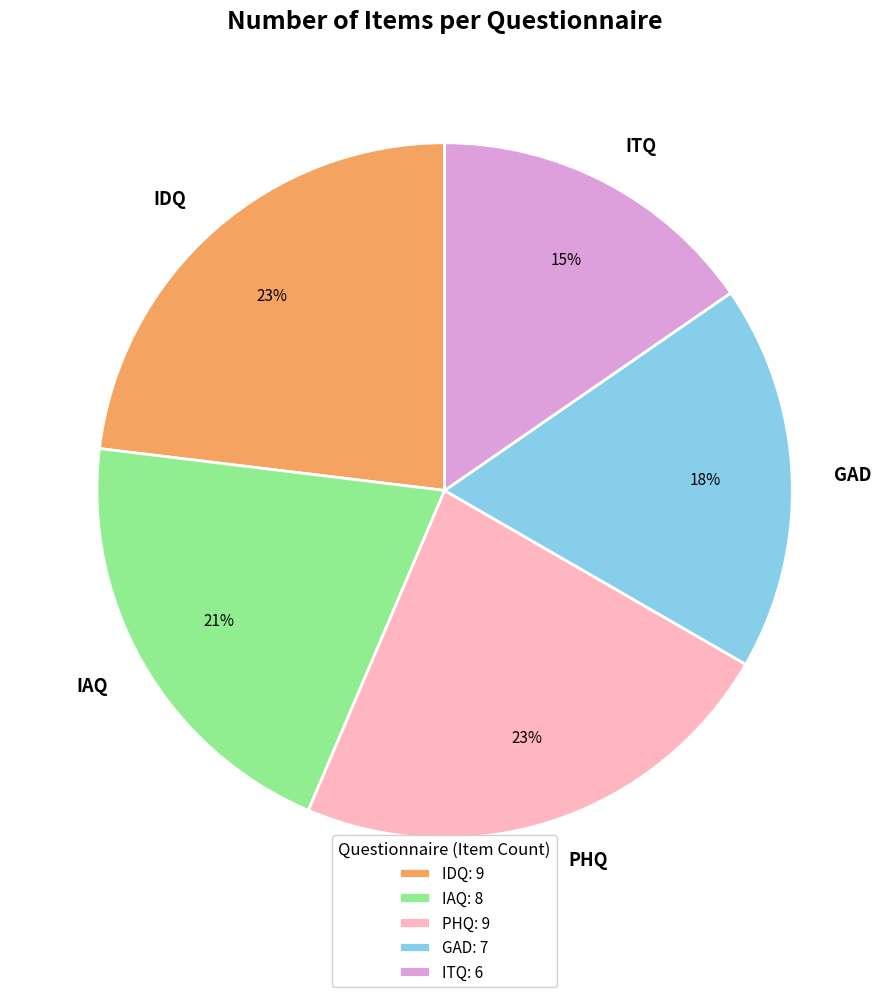

To the nearest percent, what portion does IDQ represent?

23%